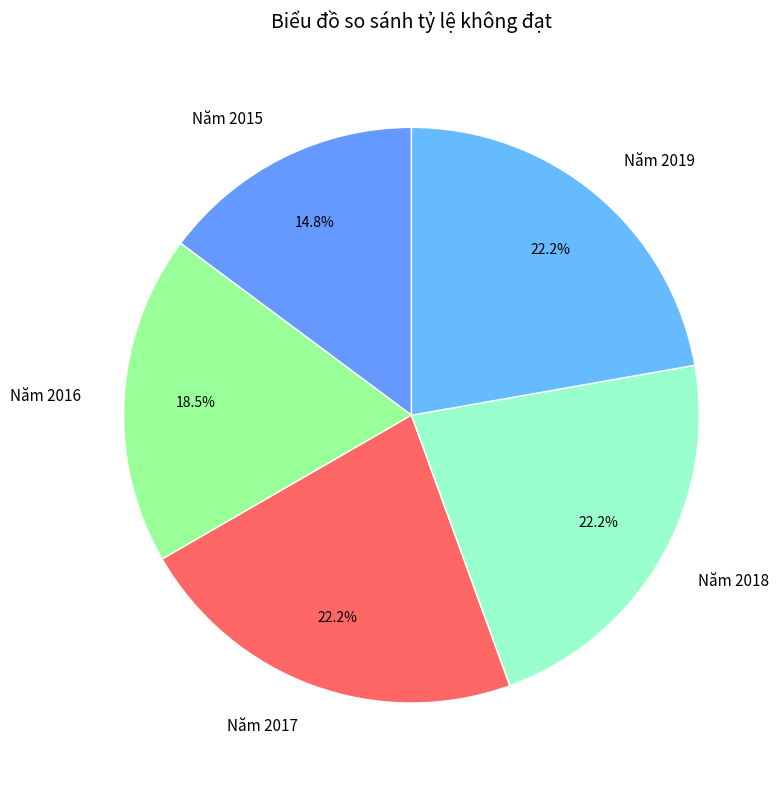

Which category has the smallest portion of the pie?

Năm 2015